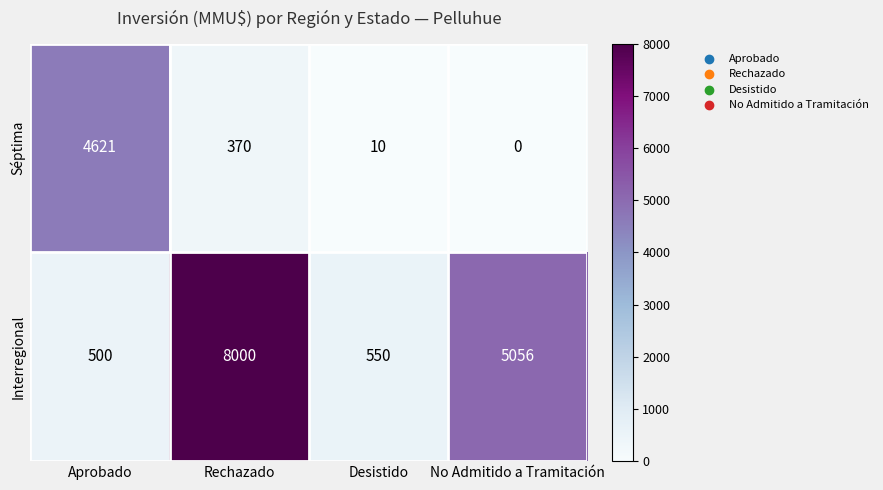

Reading left to right, what are all the values shown in this chart?

Séptima: 4621	370	10	0
Interregional: 500	8000	550	5056